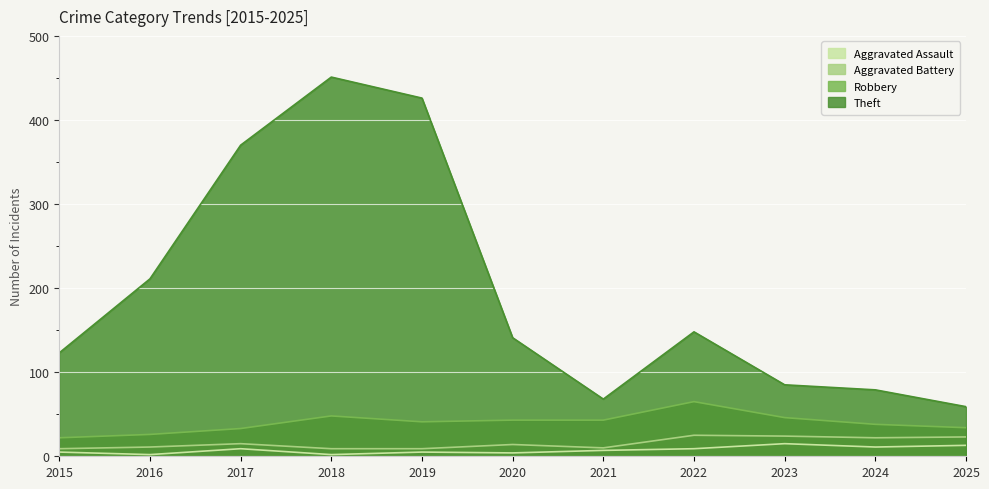

The value of Robbery at 2019 is 41. True or false?

True